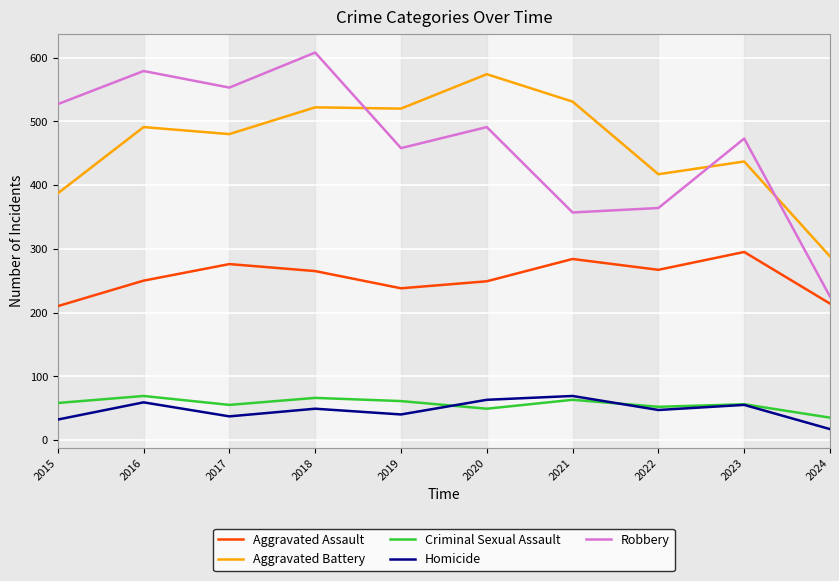

True or false: Robbery and Criminal Sexual Assault cross at least once.

False